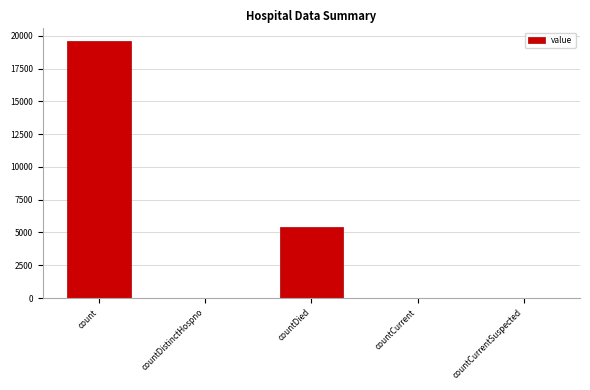

Is it true that the value at countDied is 5409?

True